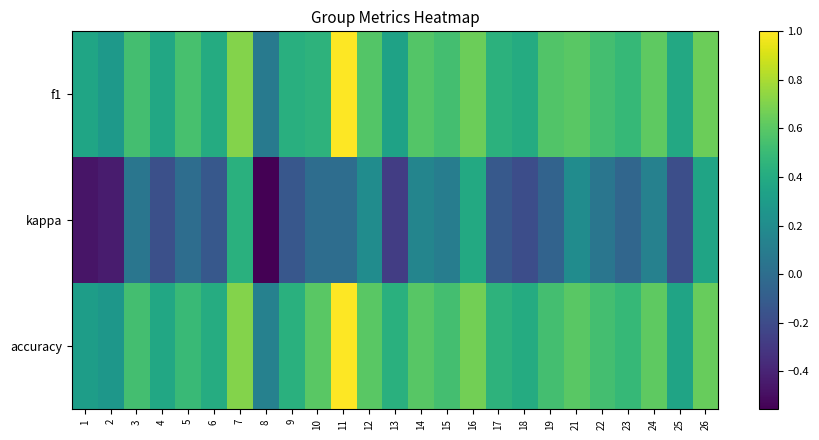

Which has a higher value, 10 or 25?

10